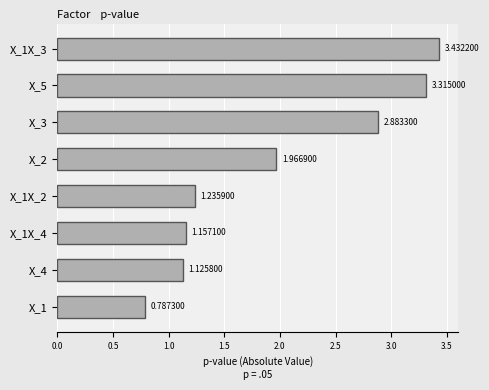

Between X_1X_4 and X_3, which is larger?

X_3